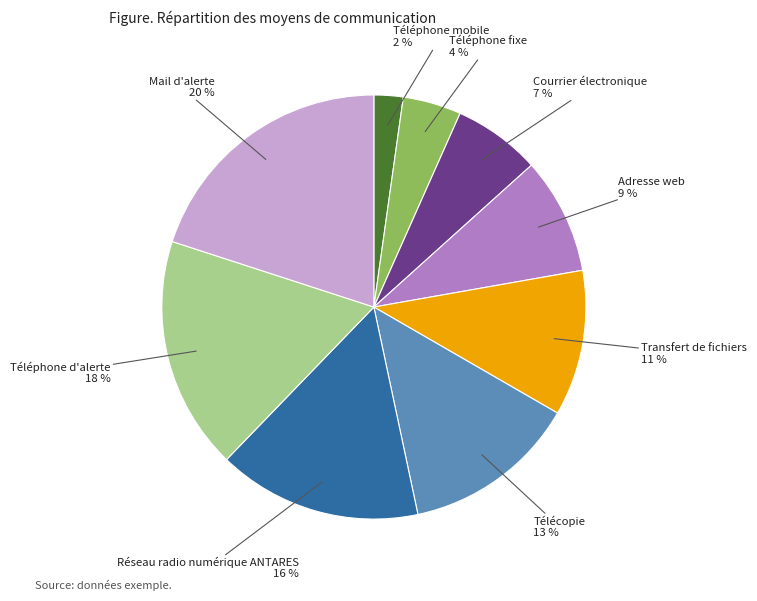

Is there a majority slice in this chart?

No